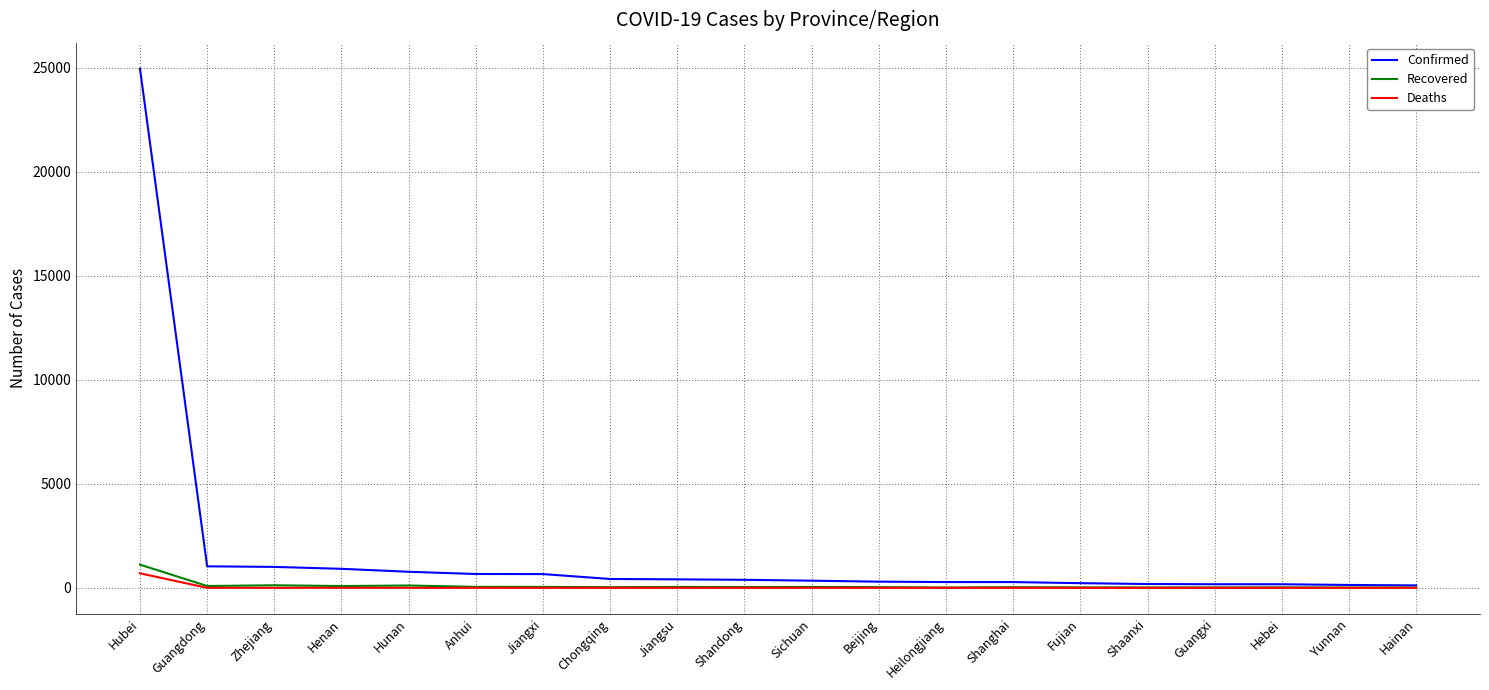

Which series has the widest spread of values?

Confirmed